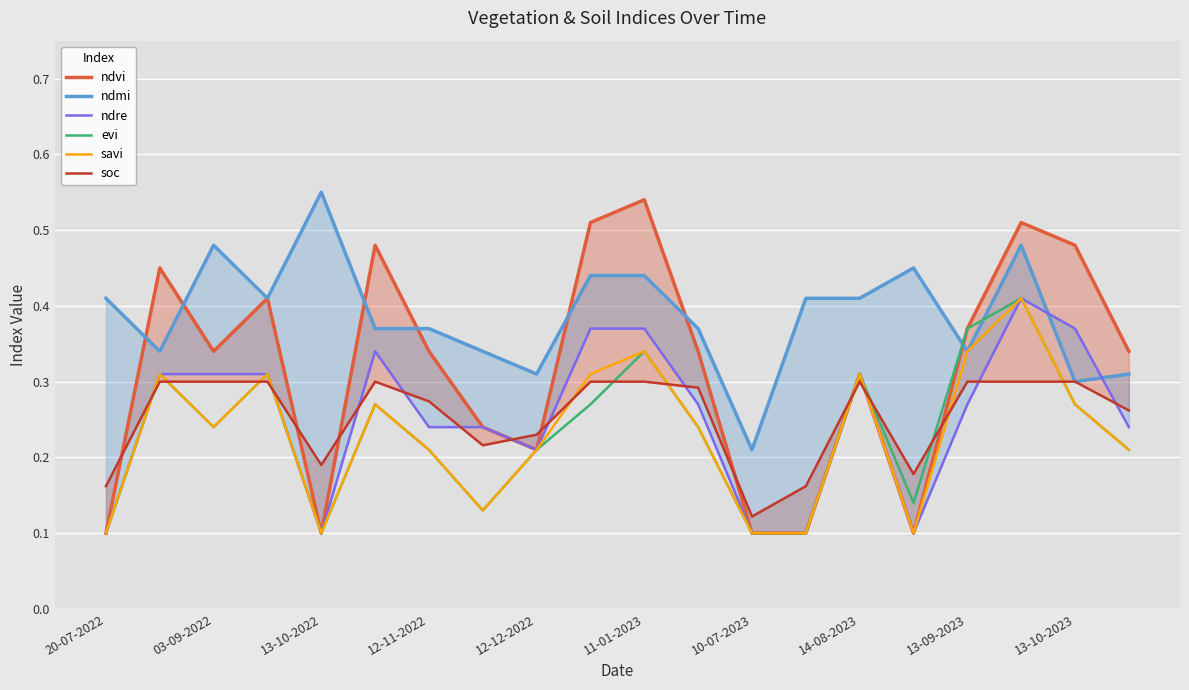

What value does the ndre series have at 13?

0.1